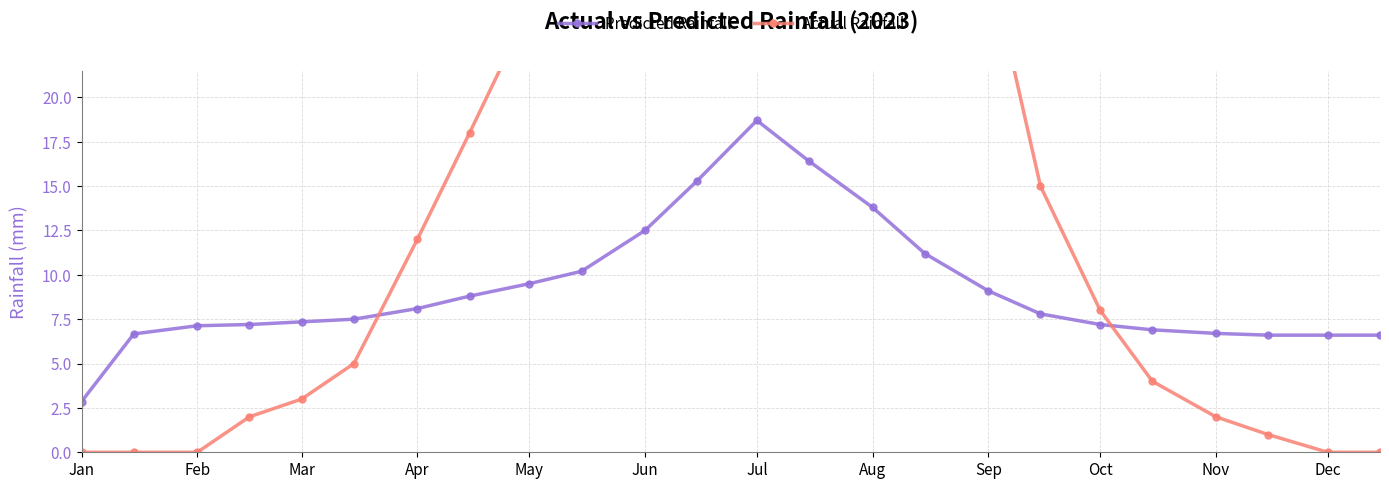

Does the chart have visible grid lines?

Yes